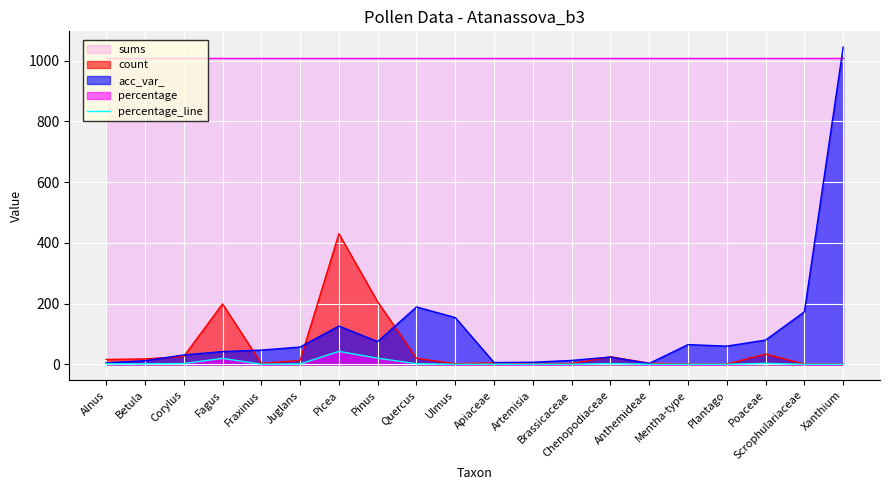

Rank the categories by value from highest to lowest.

Picea, Pinus, Fagus, Poaceae, Corylus, Chenopodiaceae, Quercus, Betula, Alnus, Juglans, Apiaceae, Anthemideae, Fraxinus, Brassicaceae, Ulmus, Artemisia, Mentha-type, Plantago, Scrophulariaceae, Xanthium